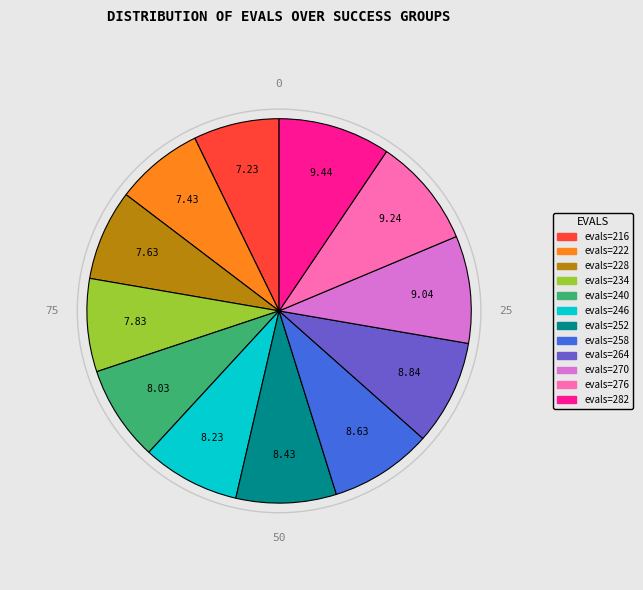

What is the ratio of the value at evals=234 to the value at evals=228?

1.0